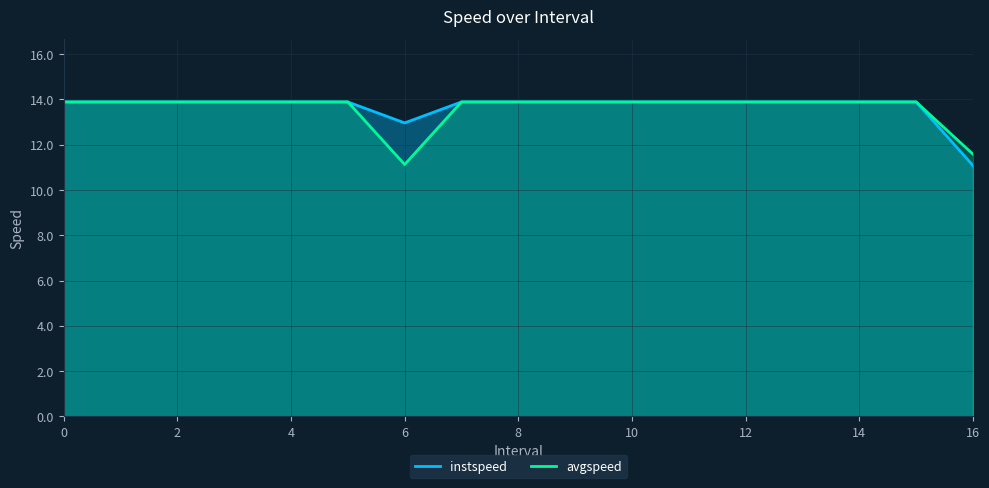

How many series are shown in this chart?

2